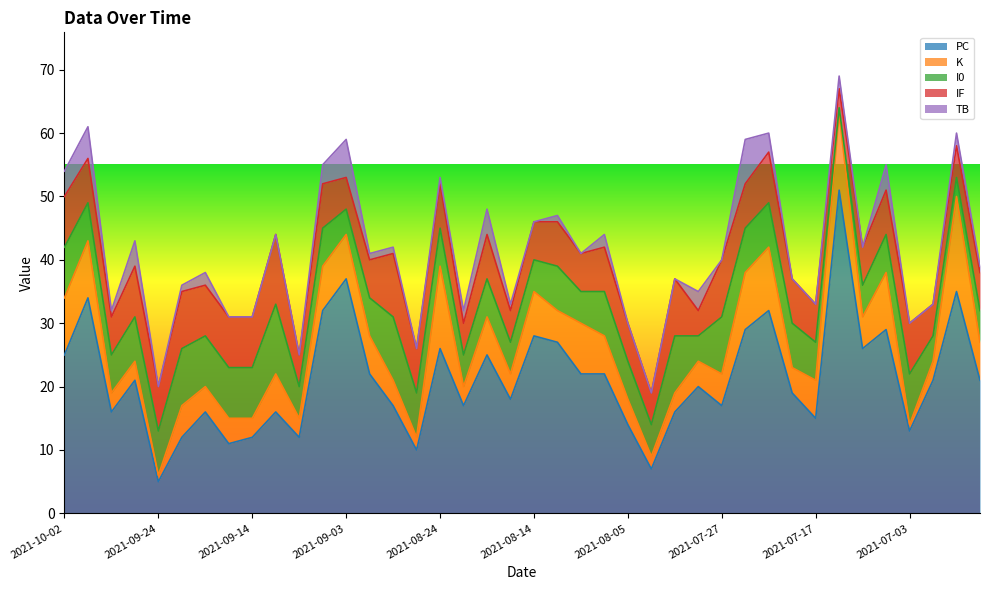

What is the highest value of the K series?

15